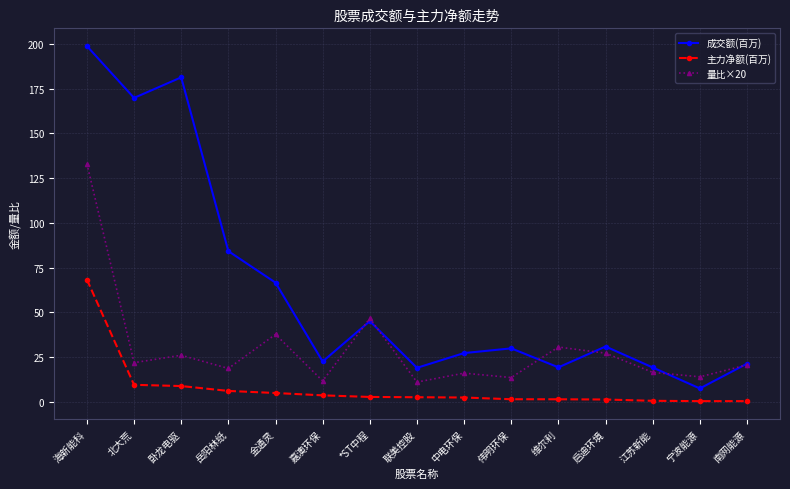

What are all the series names shown in the legend?

成交额(百万), 主力净额(百万), 量比×20